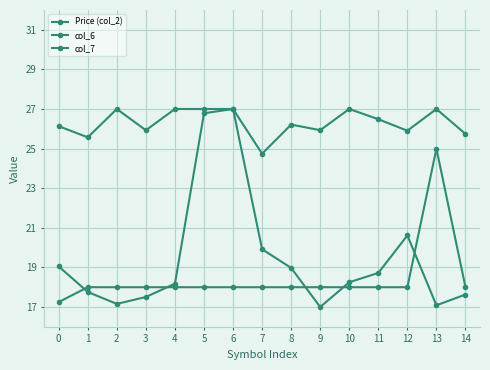

What is the minimum value shown in the chart?

17.0